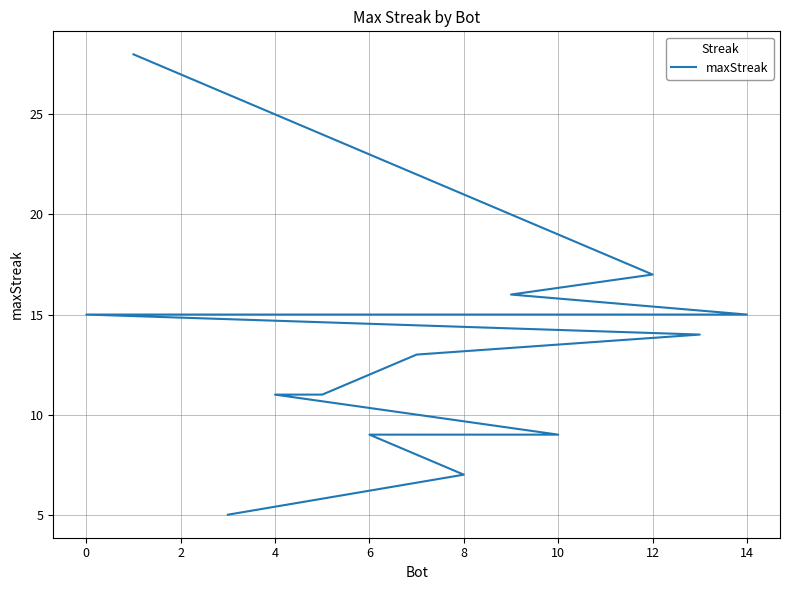

Does the chart have visible grid lines?

Yes